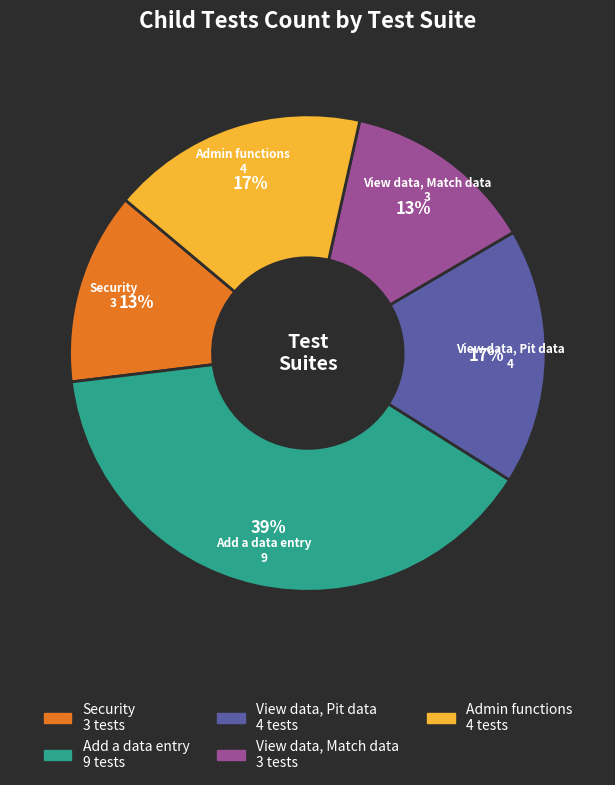

To the nearest percent, what is the combined percentage of Security and Admin functions?

30%